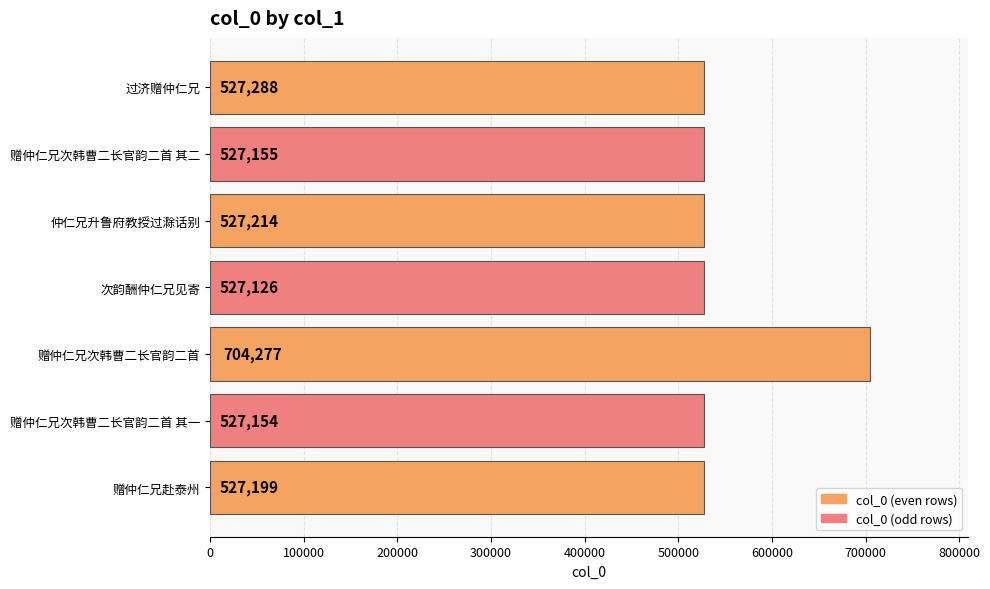

True or false: the data shows 527199 at 赠仲仁兄赴泰州.

True